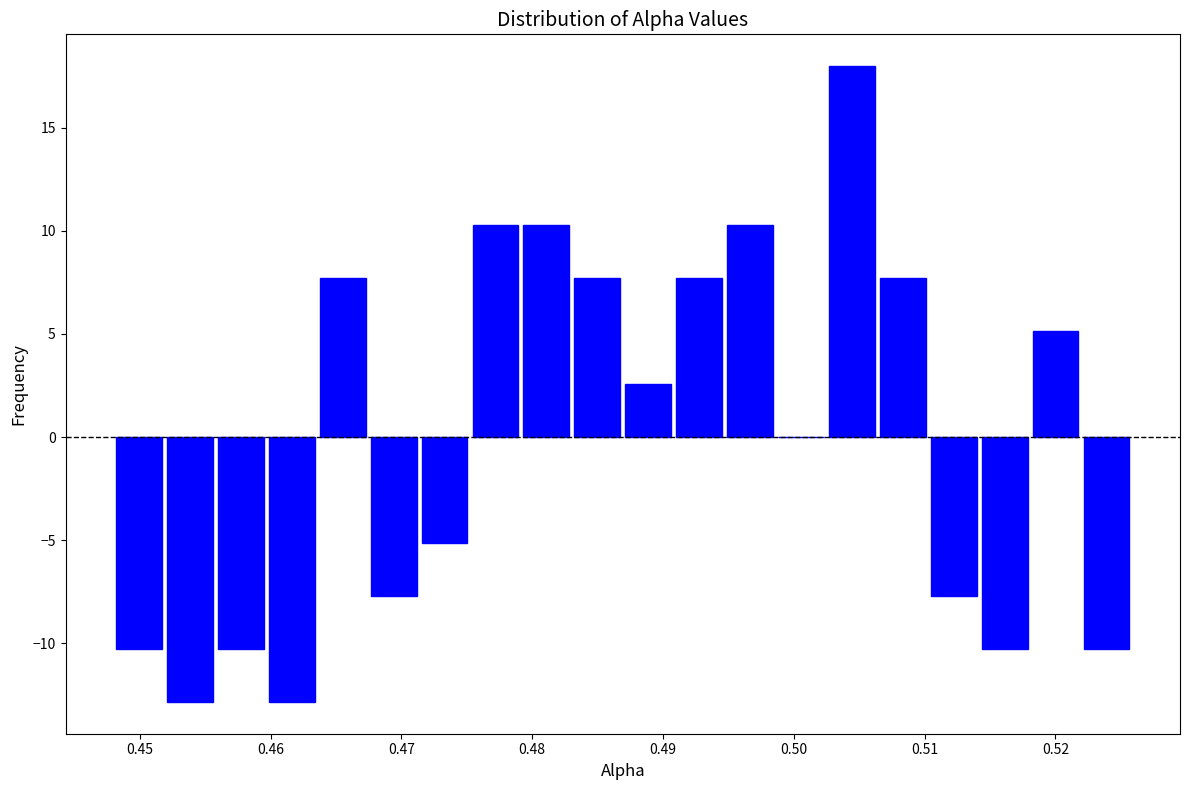

Read against the x-axis, roughly where is the centre of the tallest bar?

0.504